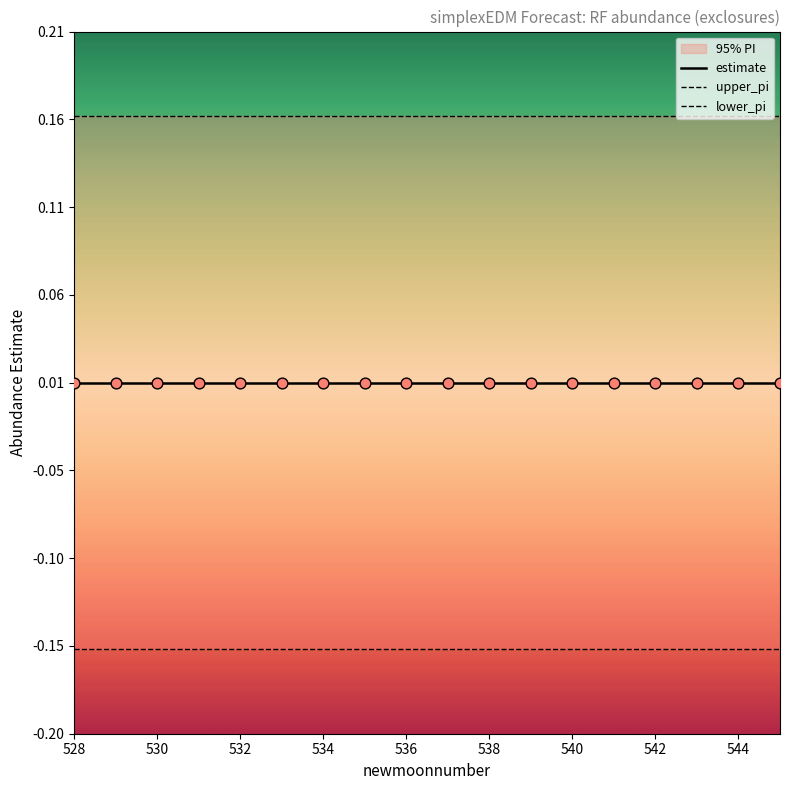

Is the value of estimate at 530 greater than the value of upper_pi at 542?

No